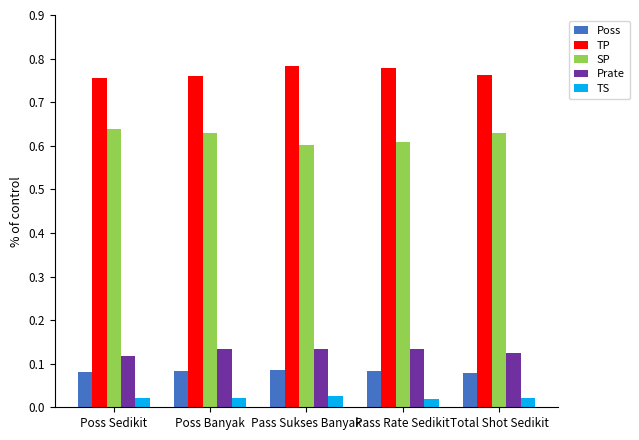

Which series has the largest total across all categories?

TP